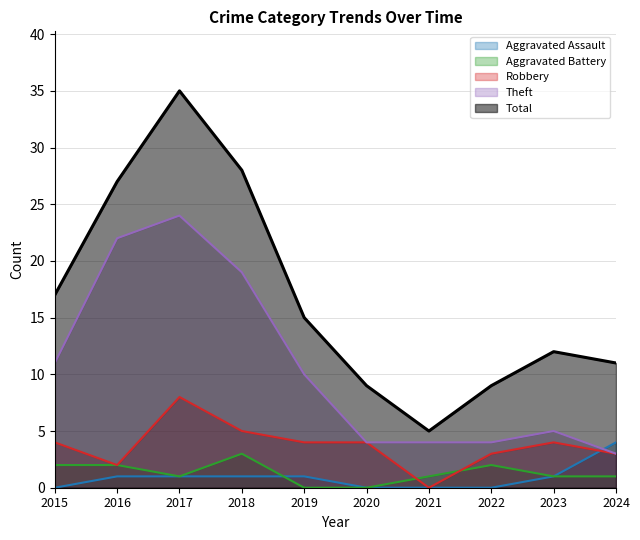

How many values in the Aggravated Assault series are below 1?

4